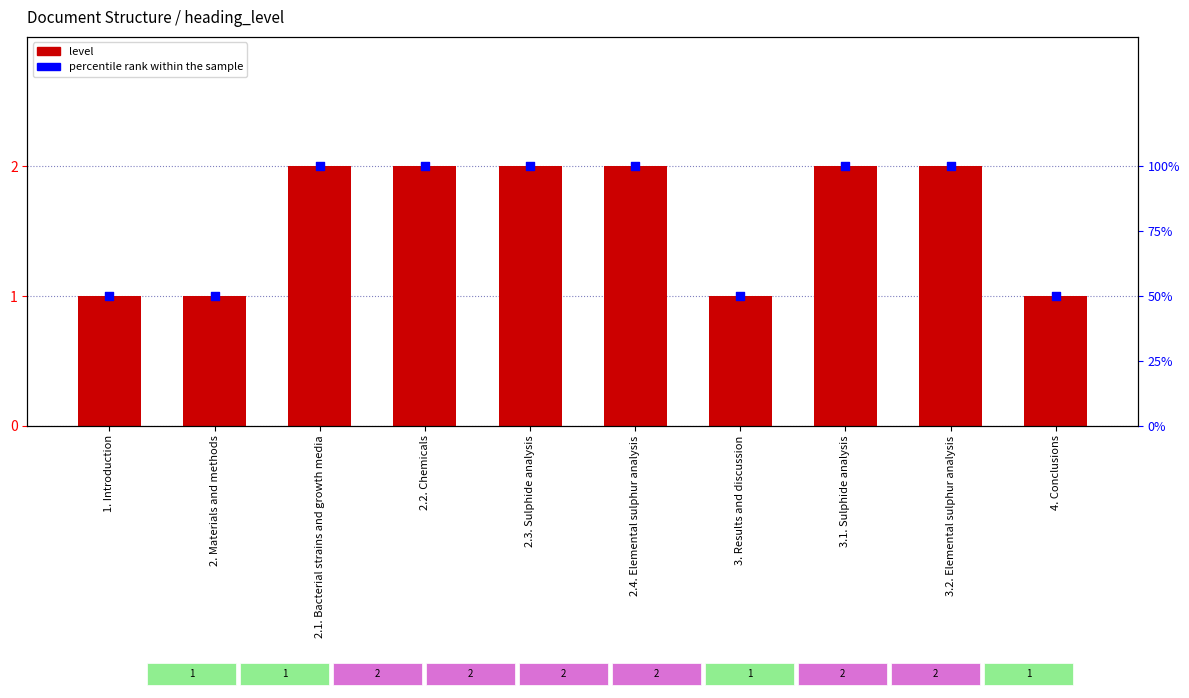

What are all the series names shown in the legend?

level, percentile rank within the sample